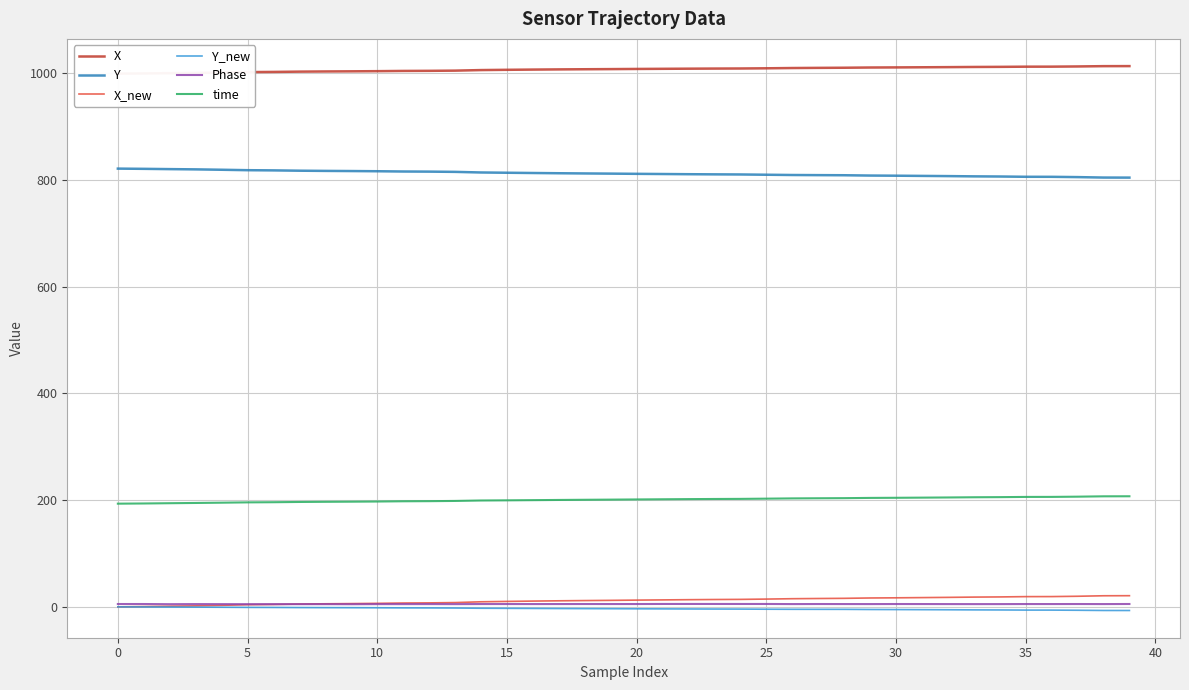

What is the value of the X_new point at the 9th from the left?

5.7